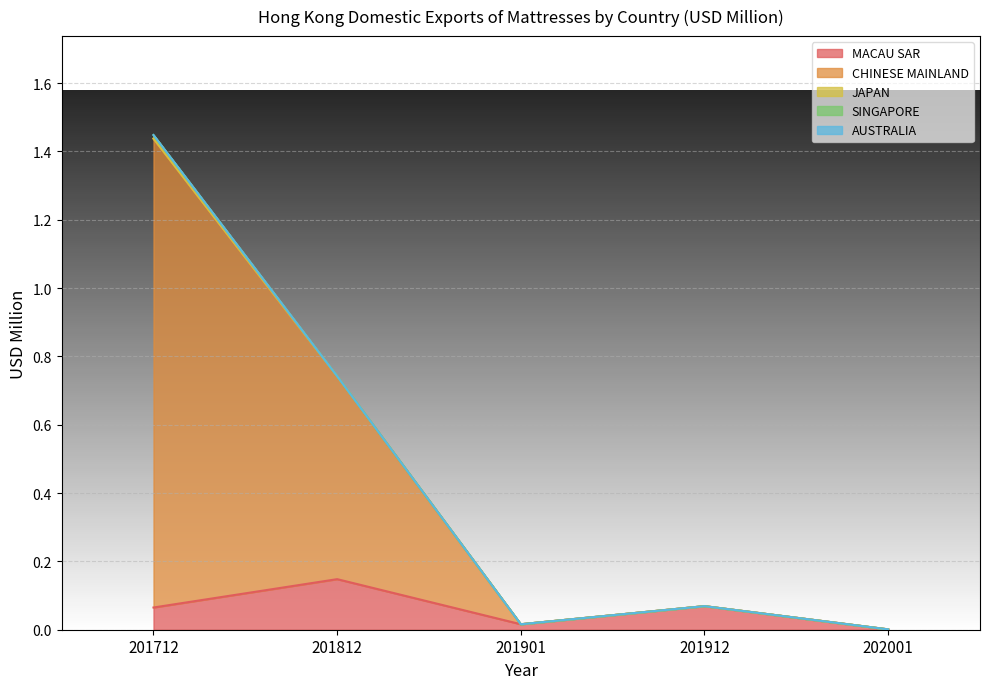

At which category does MACAU SAR reach its first local peak?

201812